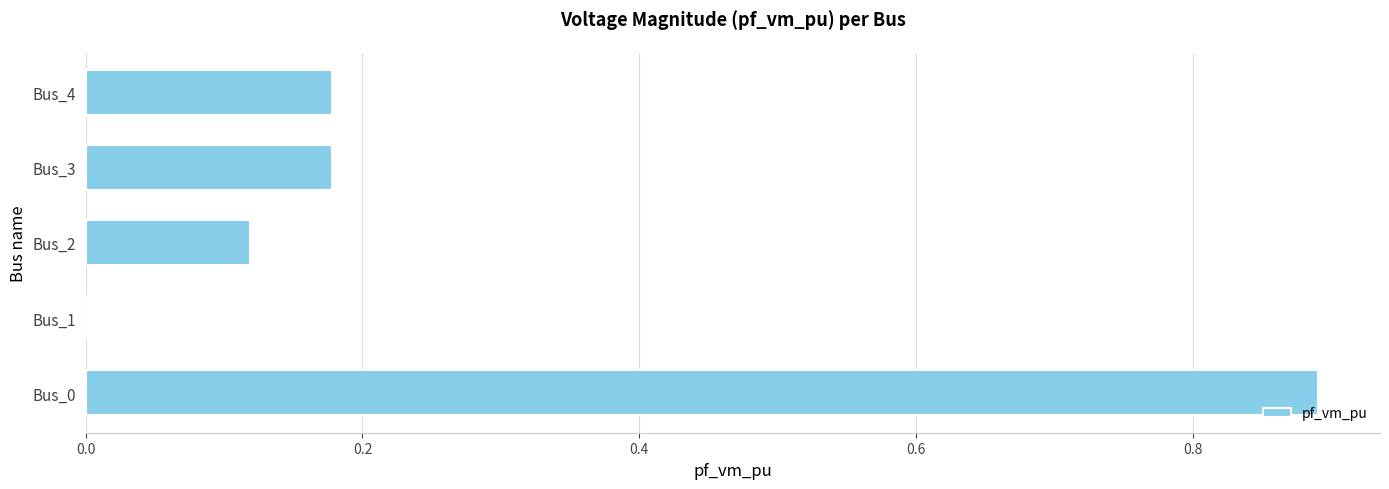

At which category does the chart reach its peak across all series?

Bus_0